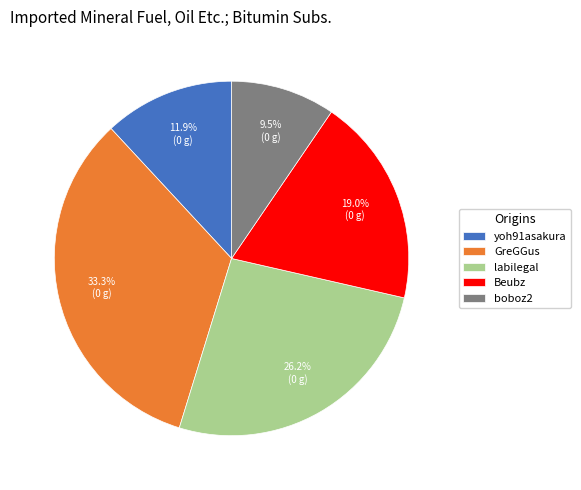

What is the largest slice in the pie chart?

GreGGus